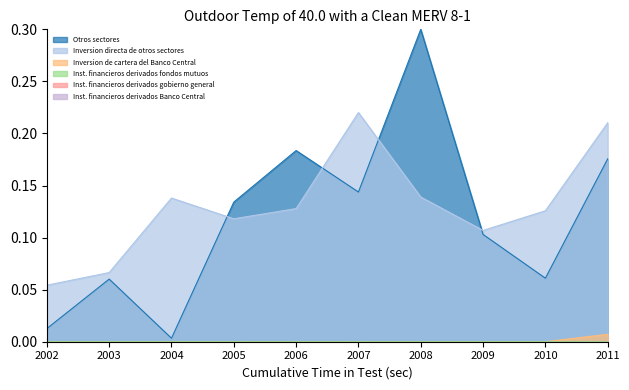

In Inversion directa de otros sectores, how many points are higher than both neighbors (excluding endpoints)?

2